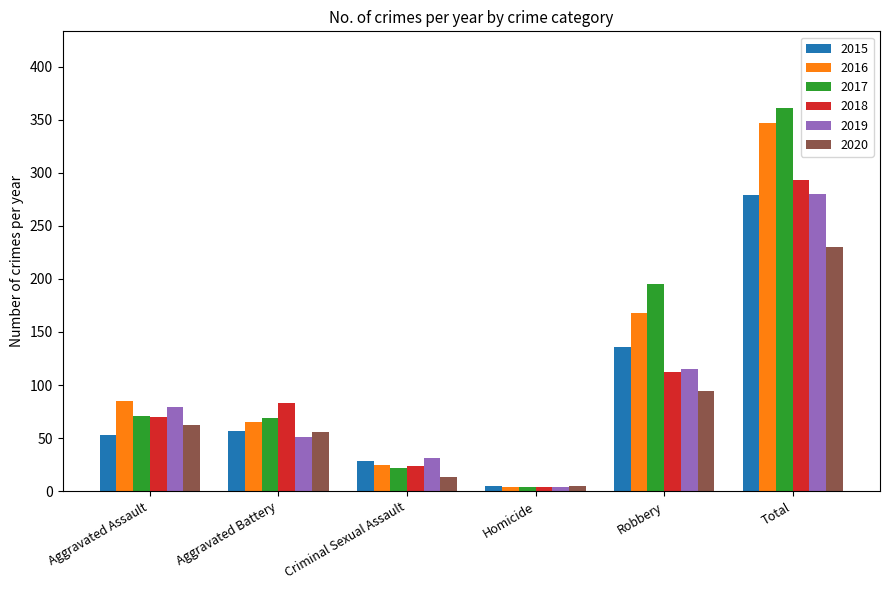

Is it true that 2017 equals 302 at Robbery?

False